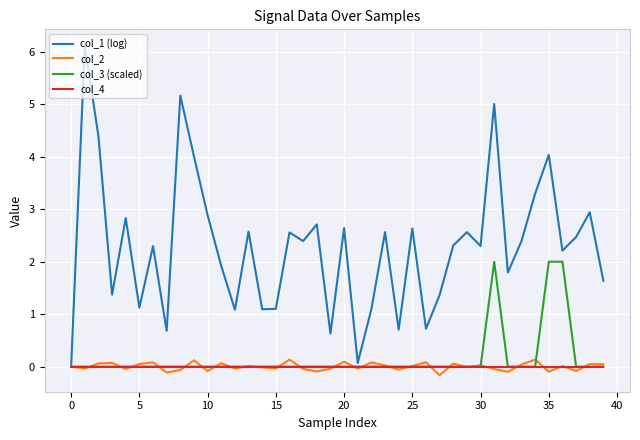

Which series has the largest total across all categories?

col_1 (log)